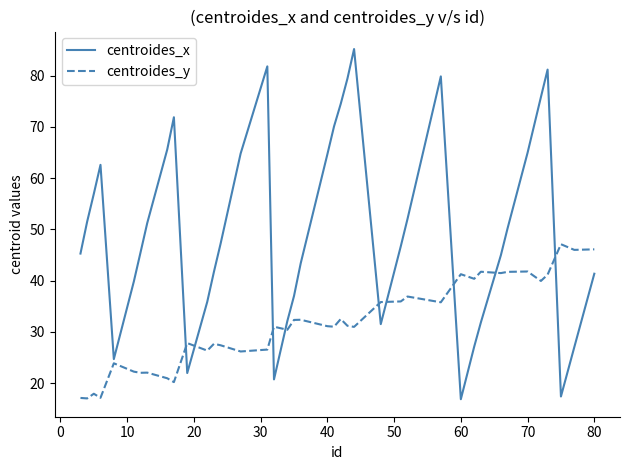

True or false: centroides_y has more than 2 points higher than both neighbors.

True